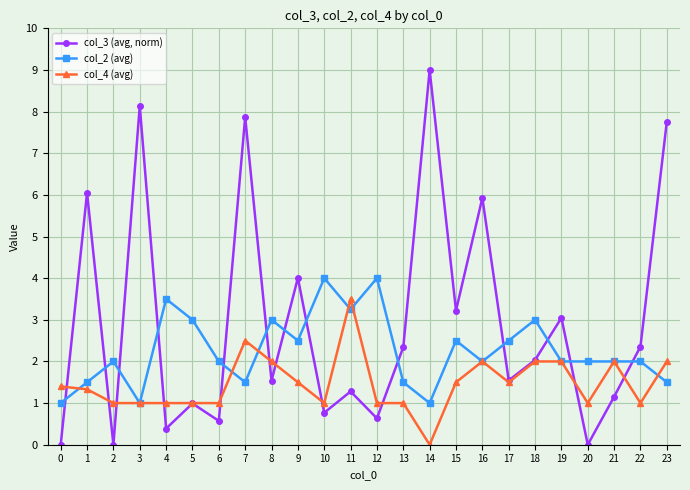

Rank the series at 7 from lowest to highest value.

col_2 (avg), col_4 (avg), col_3 (avg, norm)